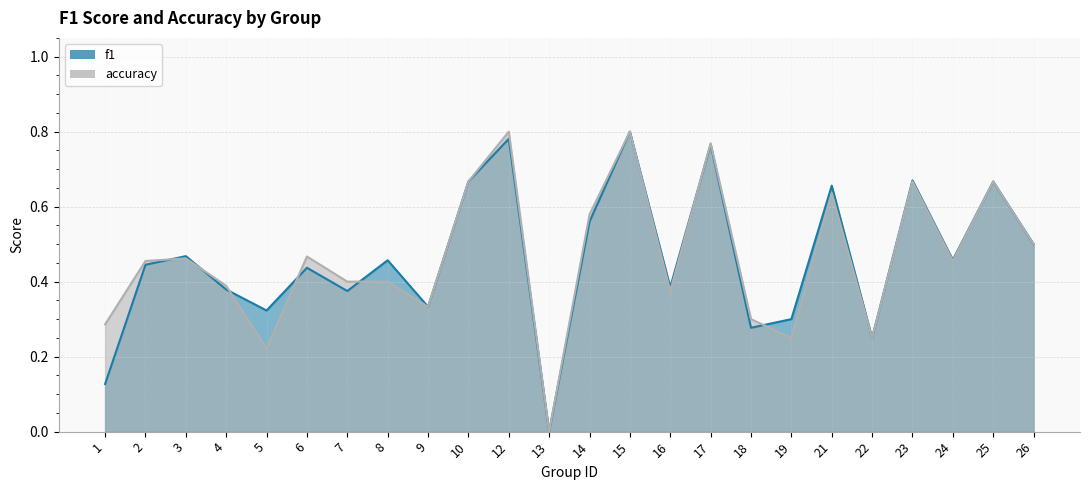

Which series has the largest range (max minus min)?

f1